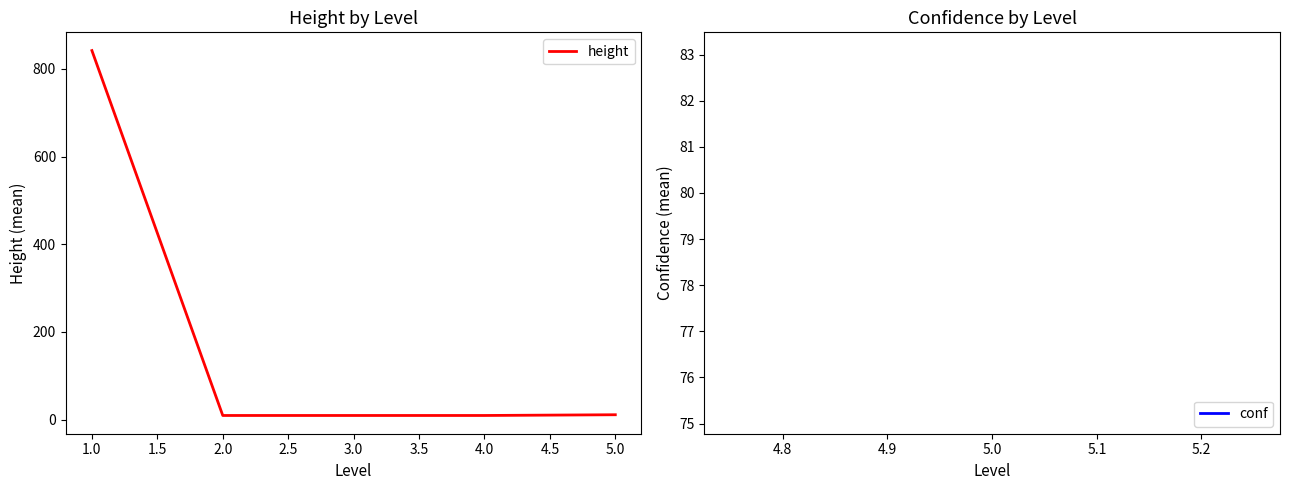

True or false: there are more than 1 points higher than both neighbors.

False